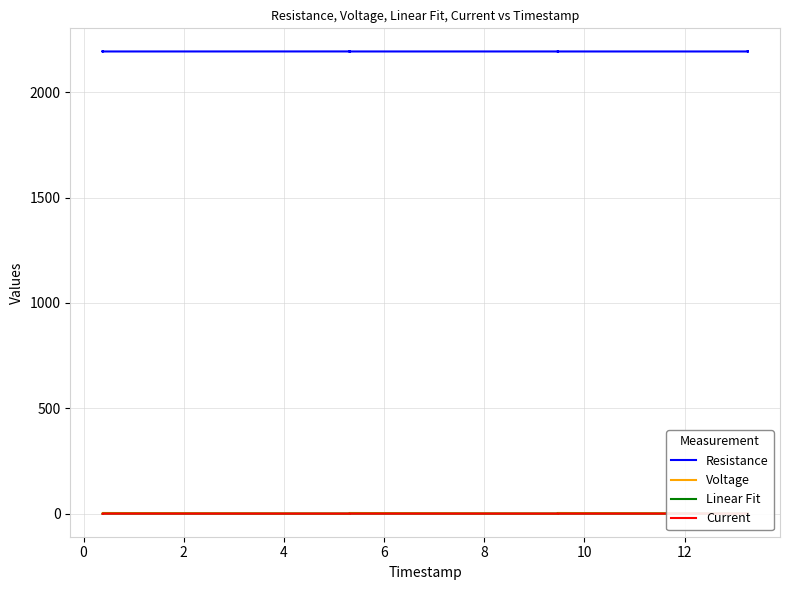

True or false: Voltage and Resistance cross at least once.

False